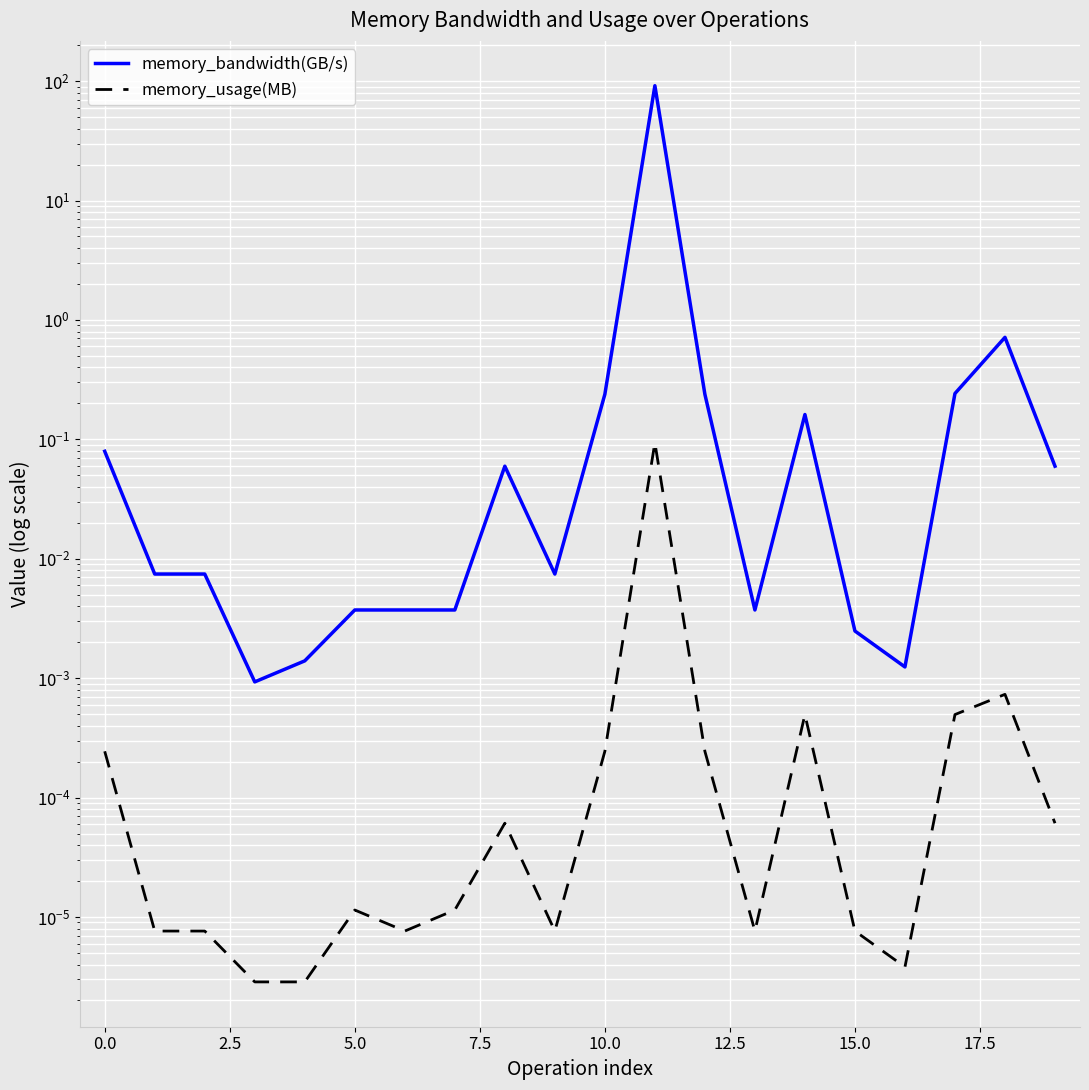

Which series has the widest spread of values?

memory_bandwidth(GB/s)